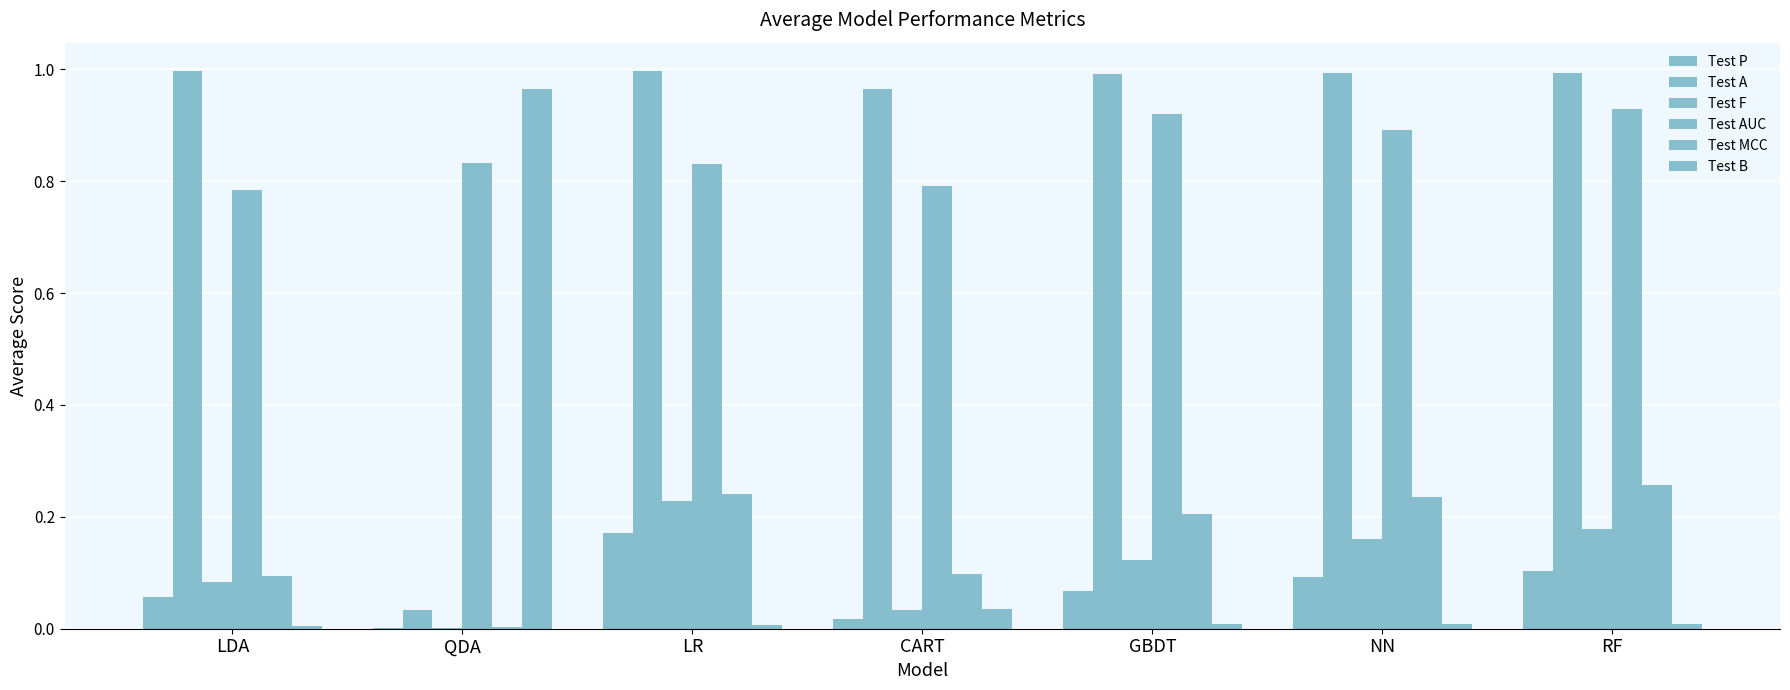

Are the bars horizontal?

No